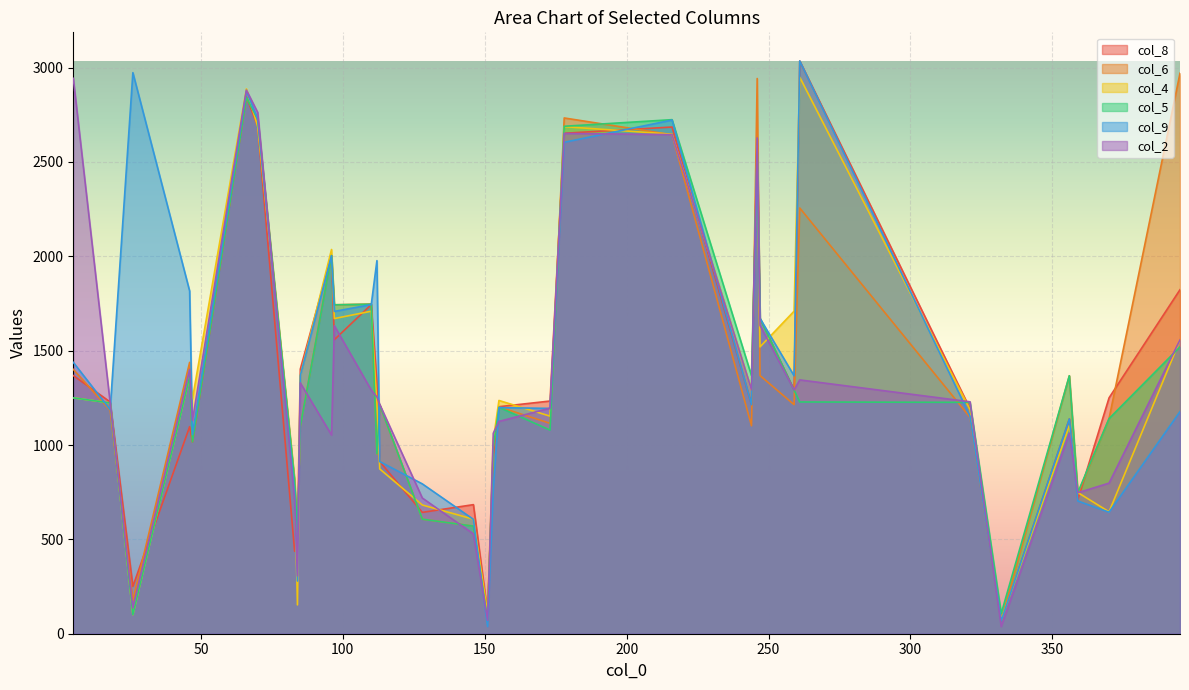

What are all the series names shown in the legend?

col_8, col_6, col_4, col_5, col_9, col_2